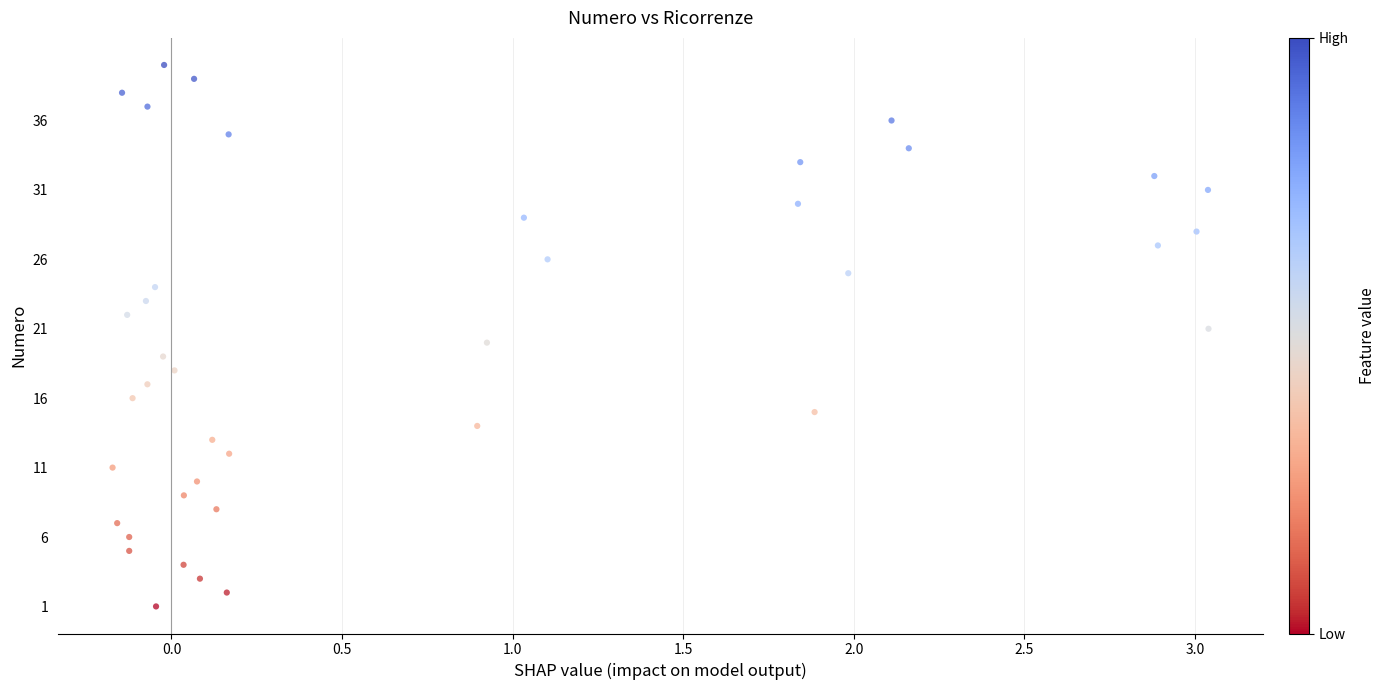

What is the range of Y values (max minus min)?

39